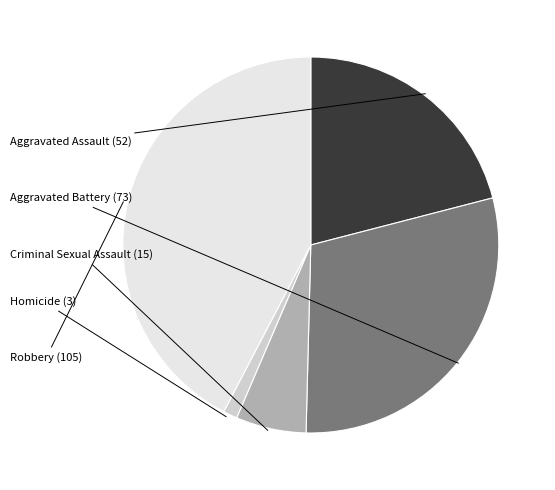

Does any single category account for the majority?

No